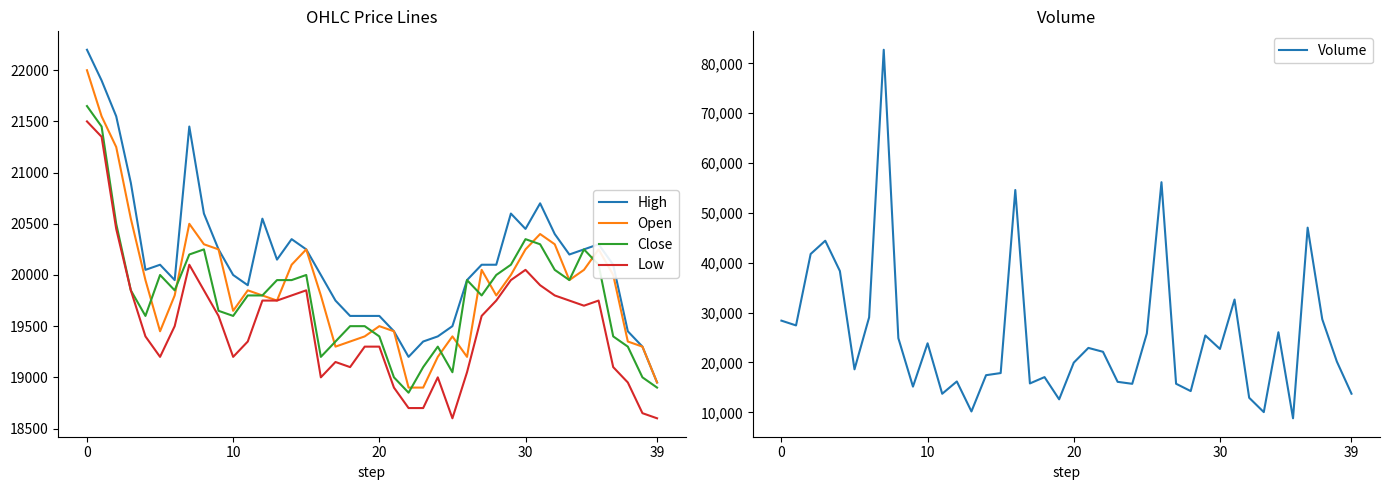

What is the difference between the highest and lowest values at 12?

4360